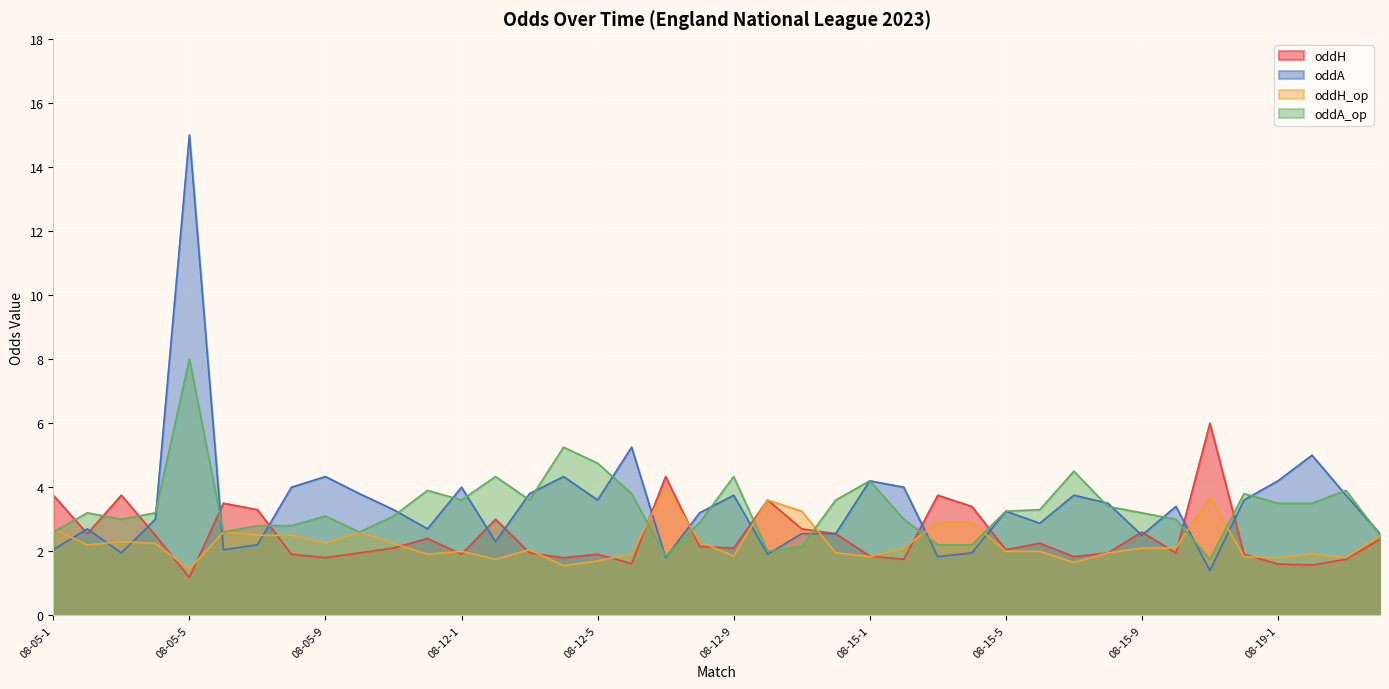

Which series has the widest spread of values?

oddA